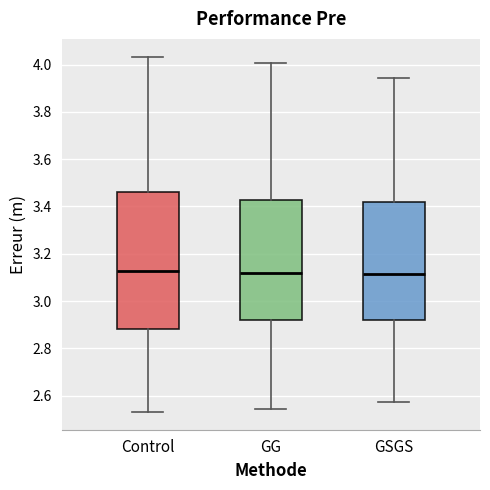

Where is the lower edge of the box for Control on the y-axis? The values are not printed on the chart, so give them approximately, as read against the axis.

2.88